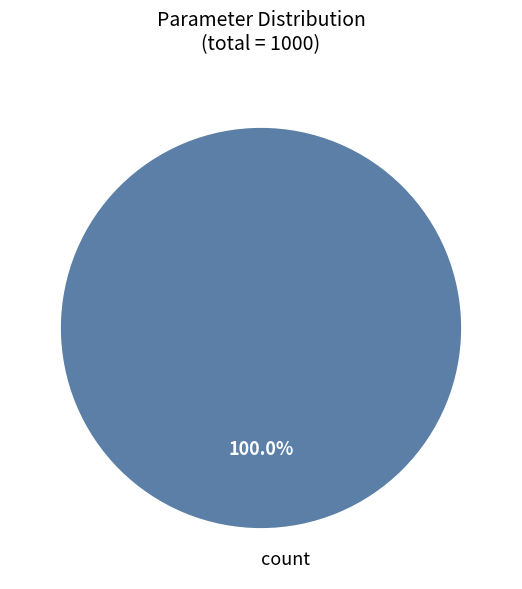

Rank the categories by value from lowest to highest.

count